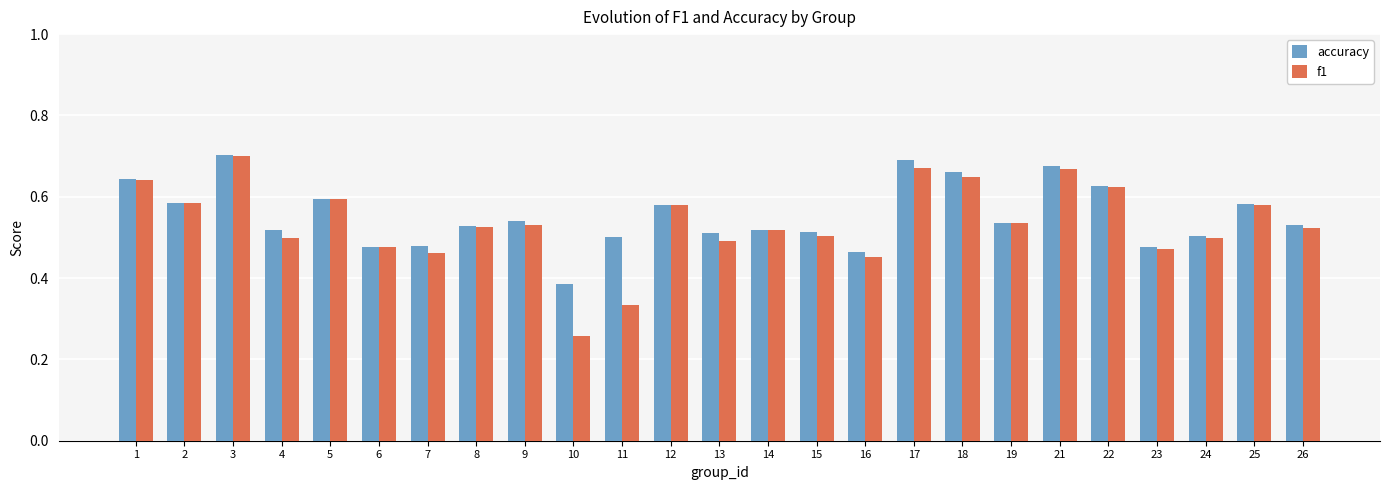

Between 10 and 26, which series saw the biggest shift?

f1